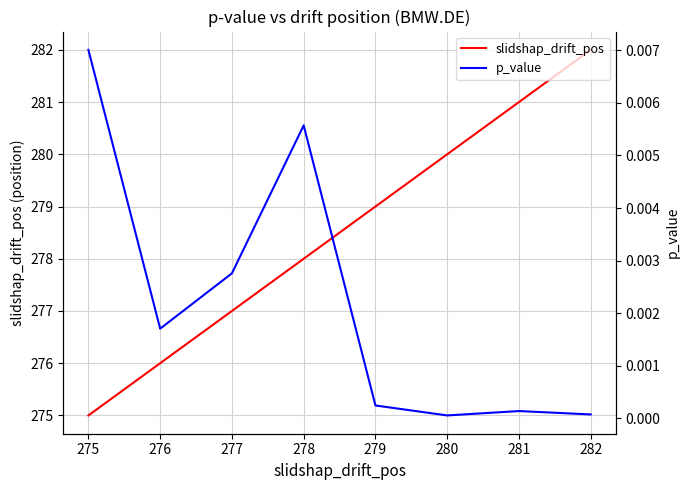

True or false: slidshap_drift_pos has more than 1 interior local peaks.

False